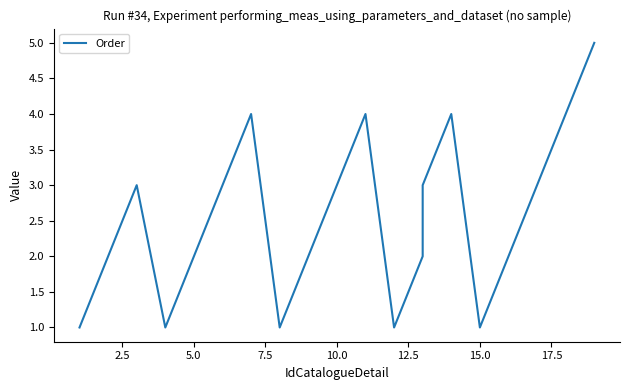

How many series are shown in this chart?

1